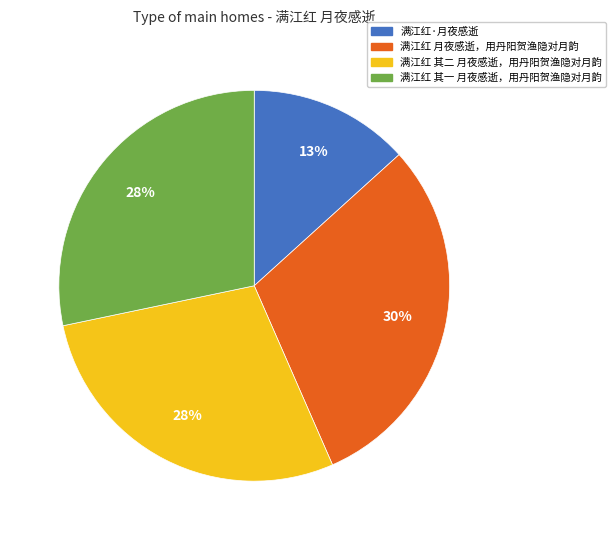

Do 满江红 月夜感逝，用丹阳贺渔隐对月韵 and 满江红 其一 月夜感逝，用丹阳贺渔隐对月韵 together represent more than half of the pie?

Yes